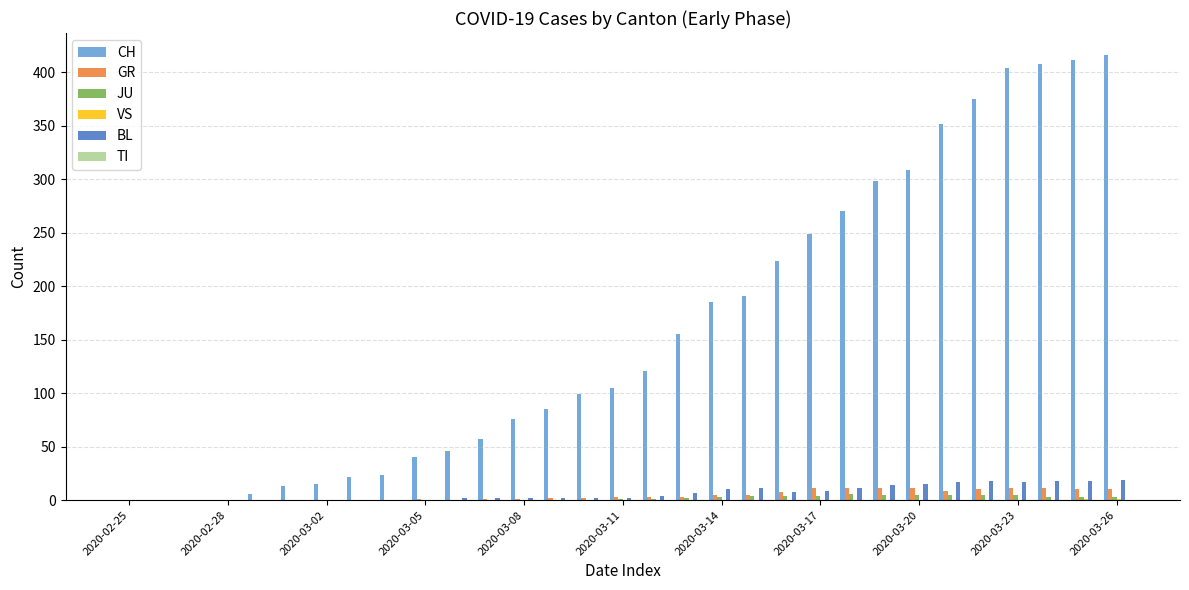

Which series has the largest total across all categories?

CH